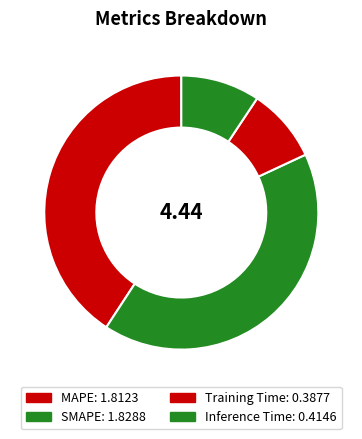

Between MAPE and SMAPE, which is larger?

SMAPE